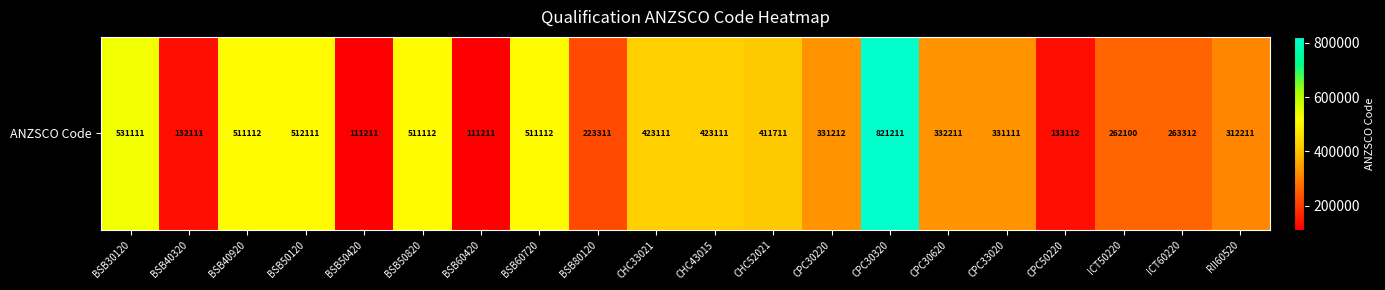

List the labels in order of value, largest first.

CPC30320, BSB30120, BSB50120, BSB40920, BSB50820, BSB60720, CHC33021, CHC43015, CHC52021, CPC30620, CPC30220, CPC33020, RII60520, ICT60220, ICT50220, BSB80120, CPC50220, BSB40320, BSB50420, BSB60420